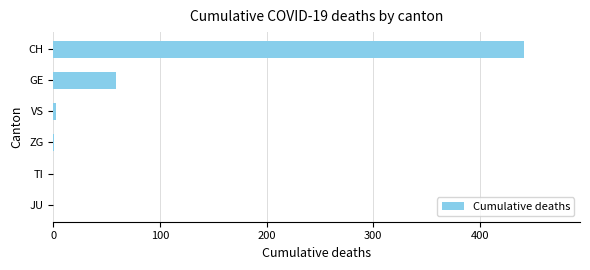

Between GE and CH, which is larger?

CH